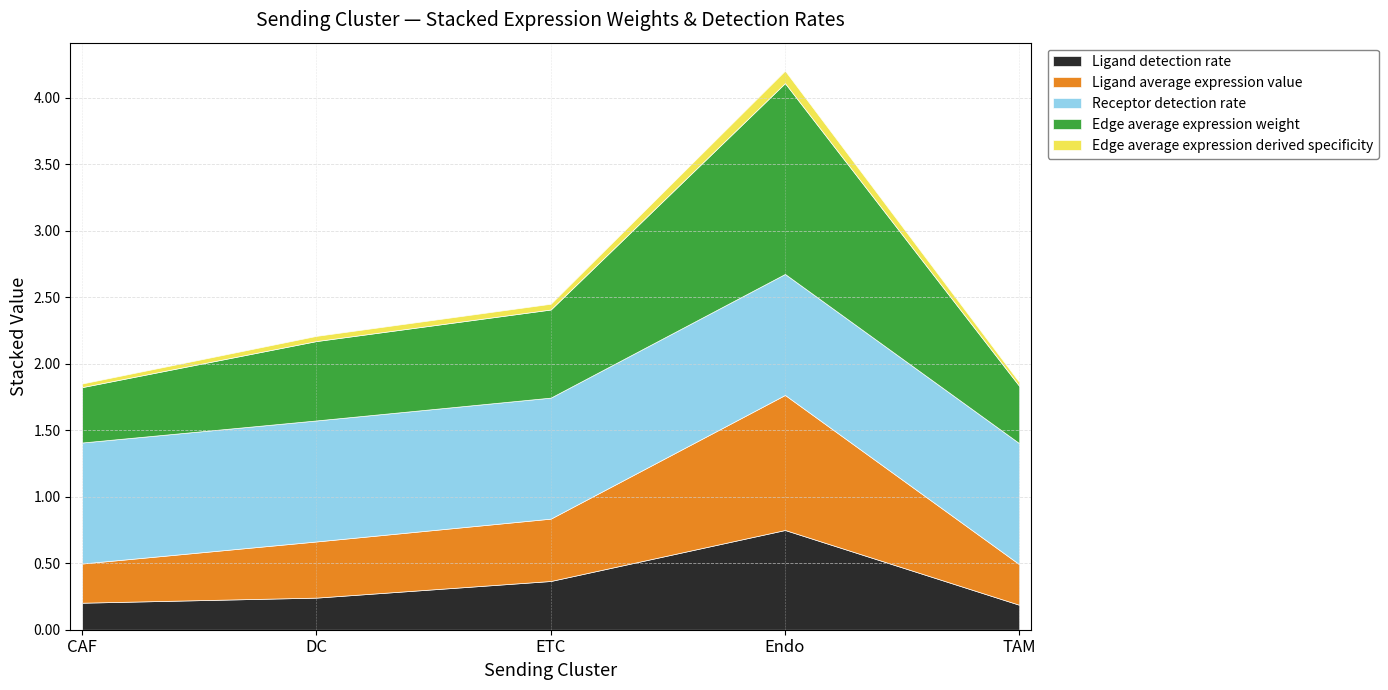

At which category does Edge average expression weight reach its first local peak?

Endo